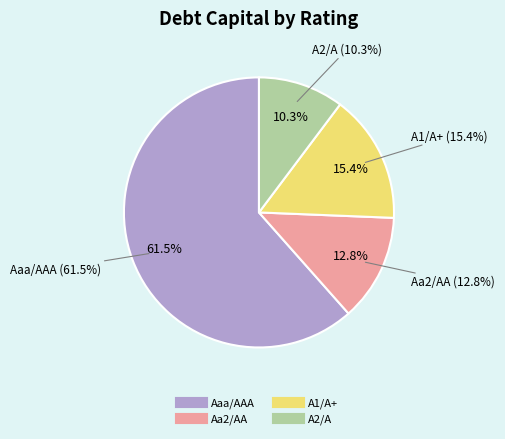

To the nearest percent, what is the difference between the largest and smallest slice percentages?

51%